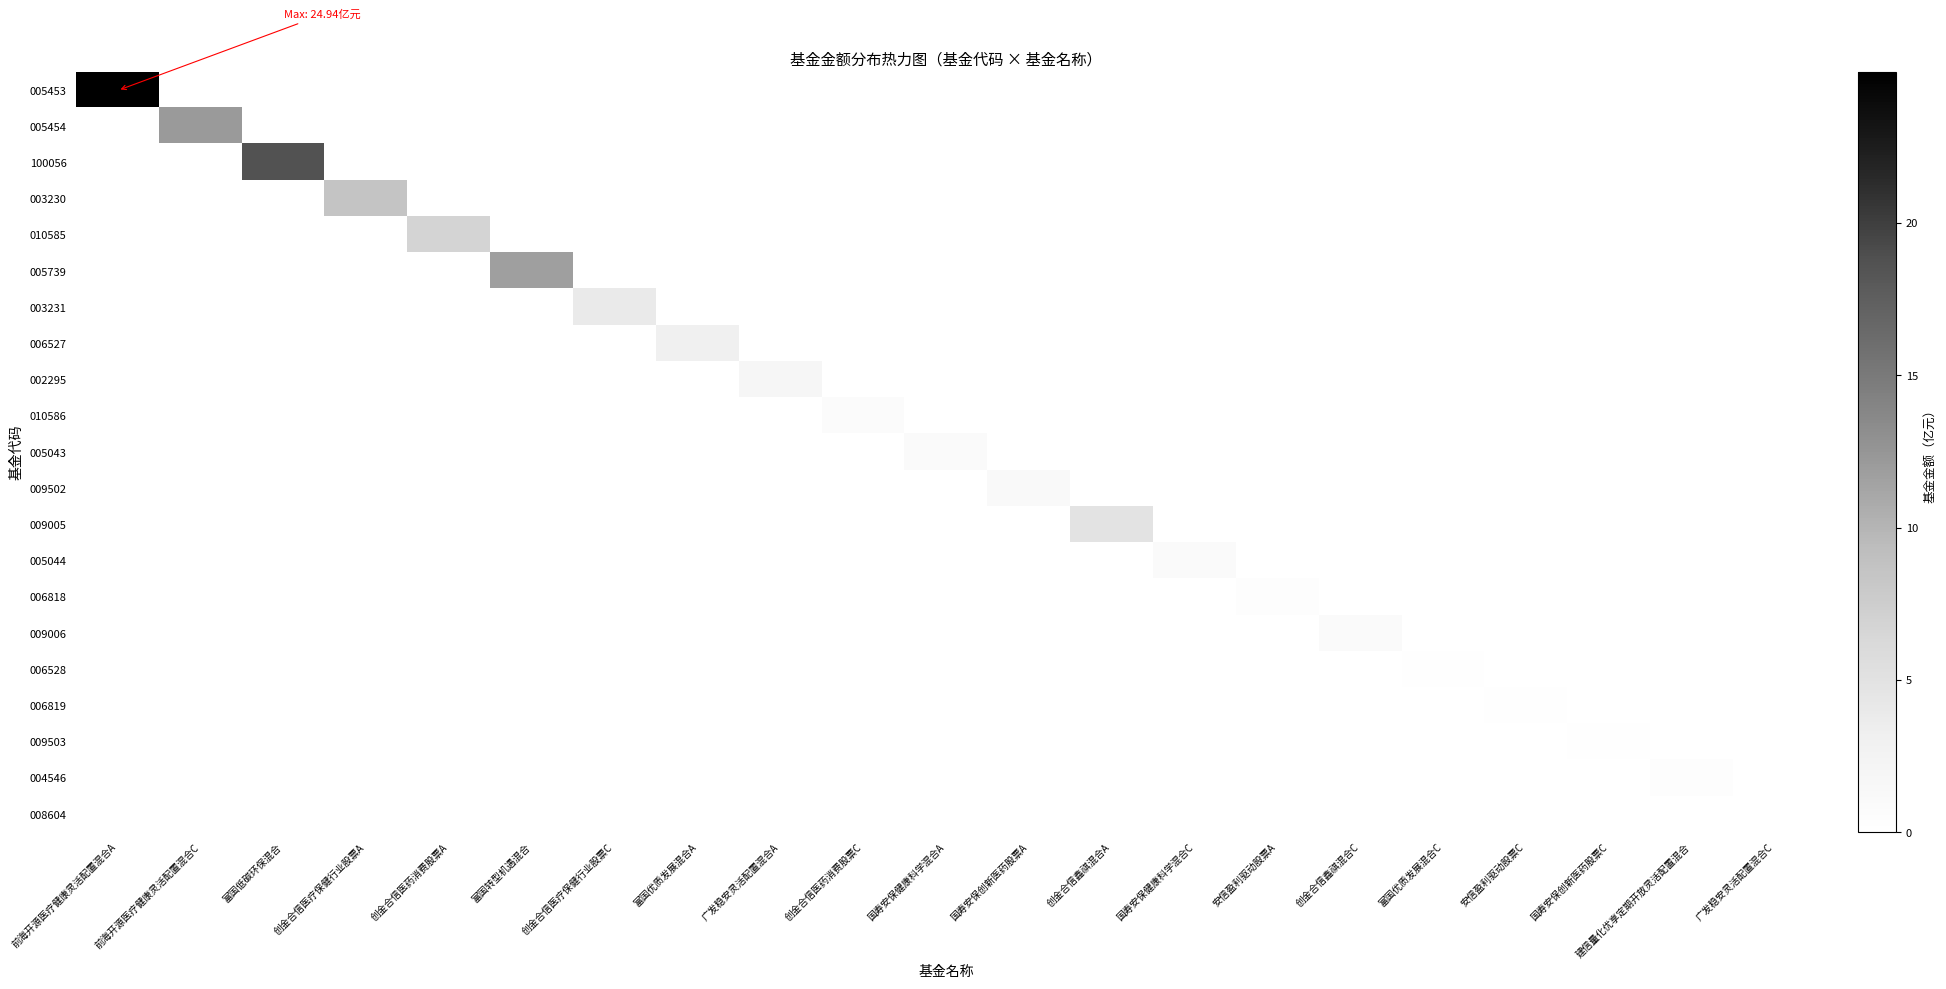

What is the spread (max minus min) of values at 富国优质发展混合C?

0.2